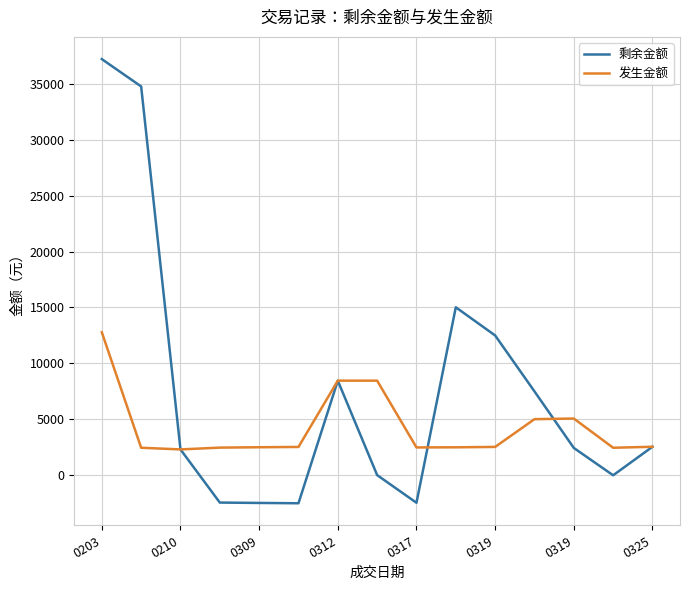

Which series has the largest total across all categories?

剩余金额